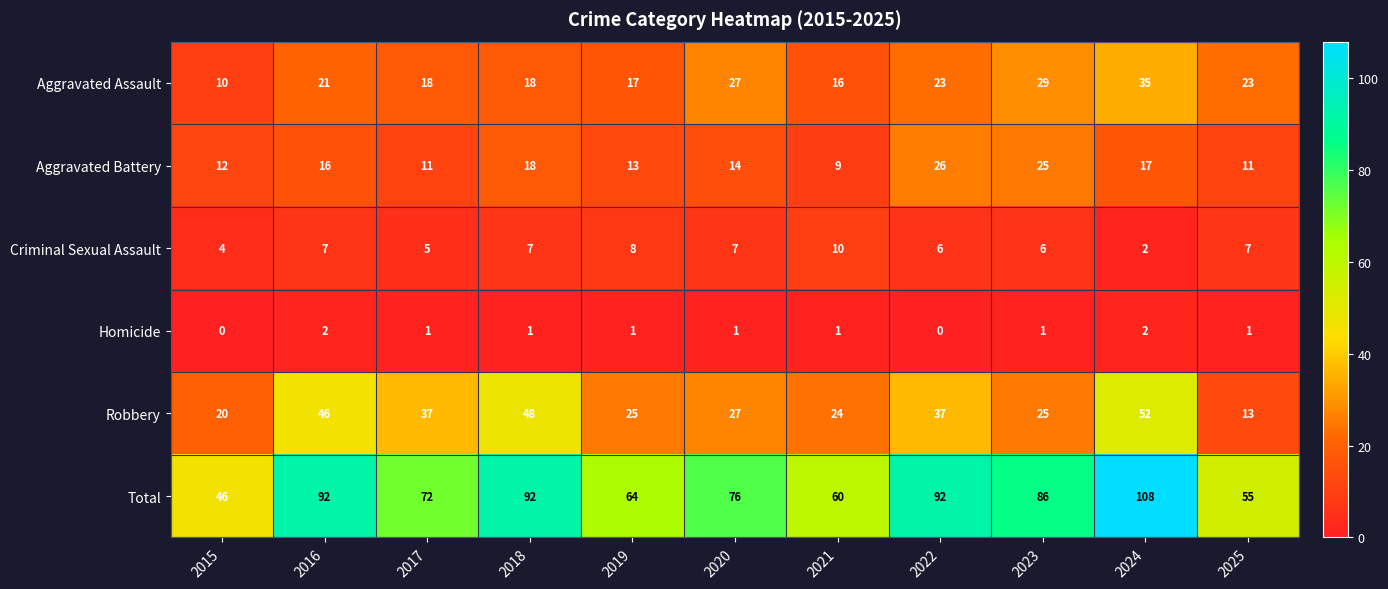

Is it true that Robbery equals 48 at 2018?

True